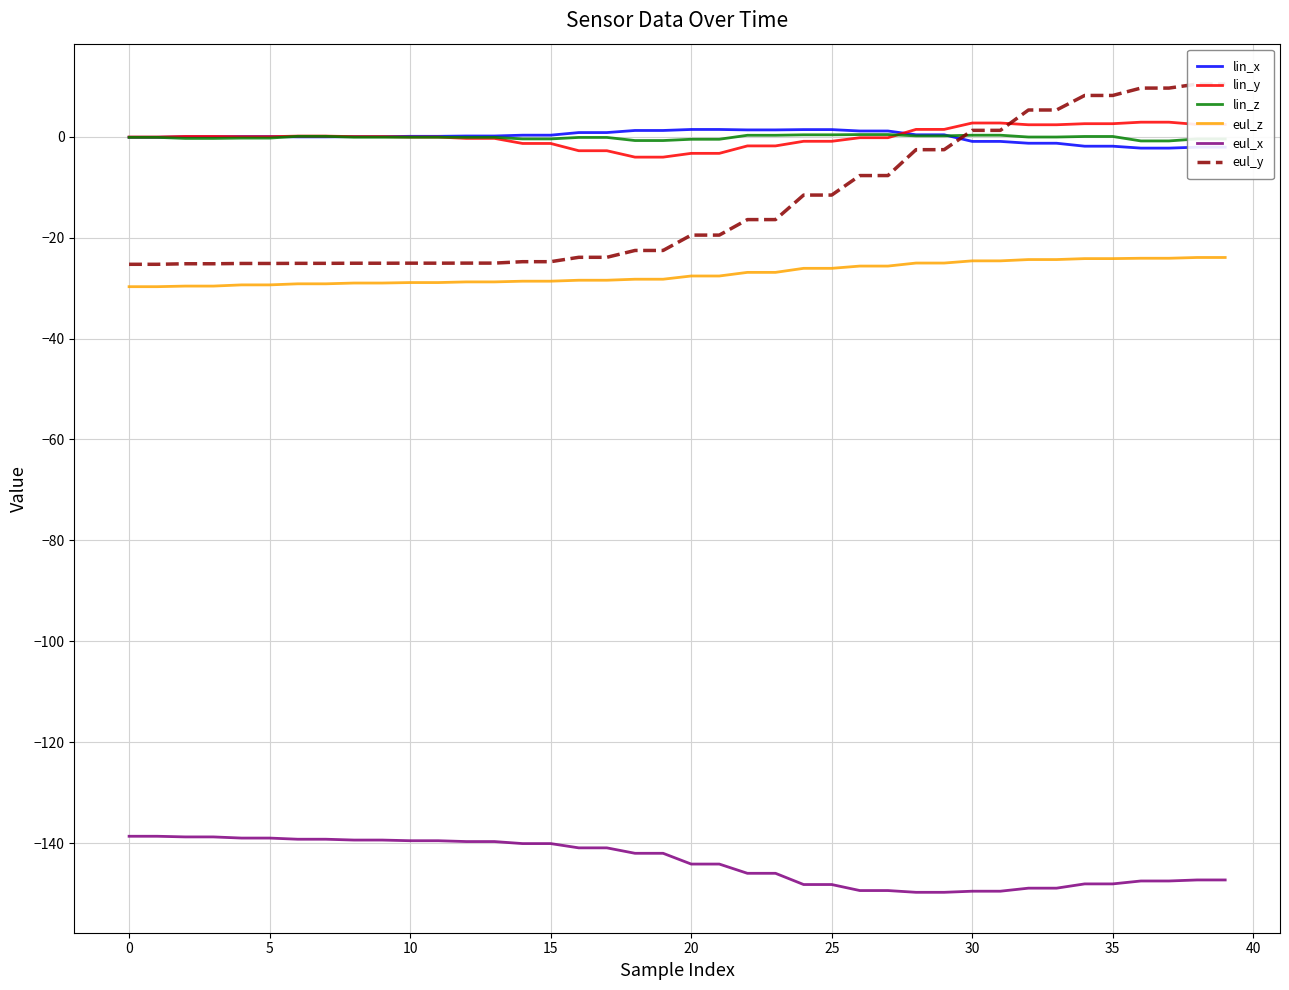

True or false: eul_z and eul_x cross at least once.

False